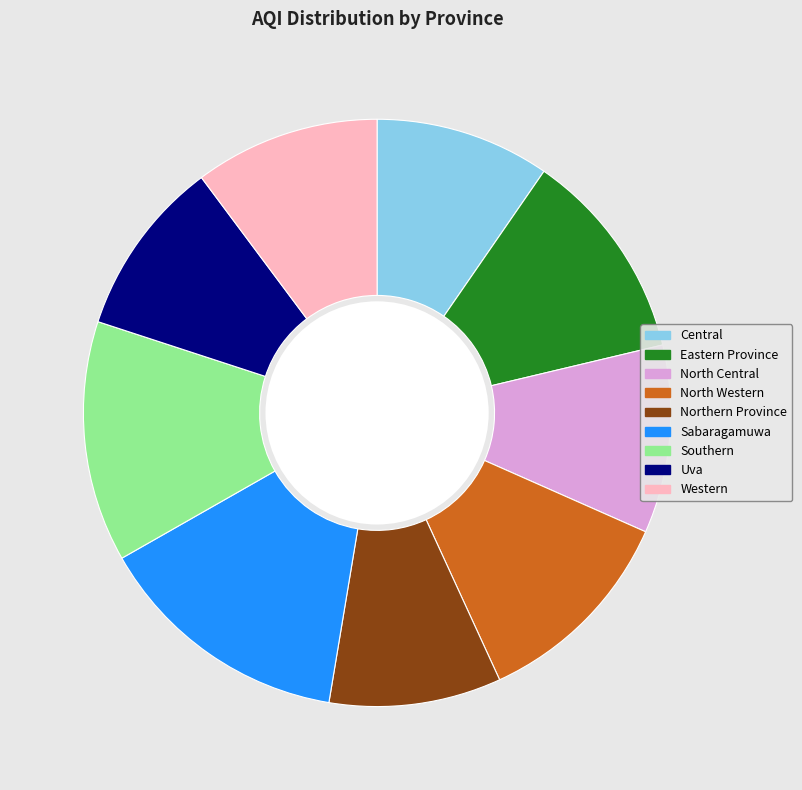

How many slices are in this pie chart?

9